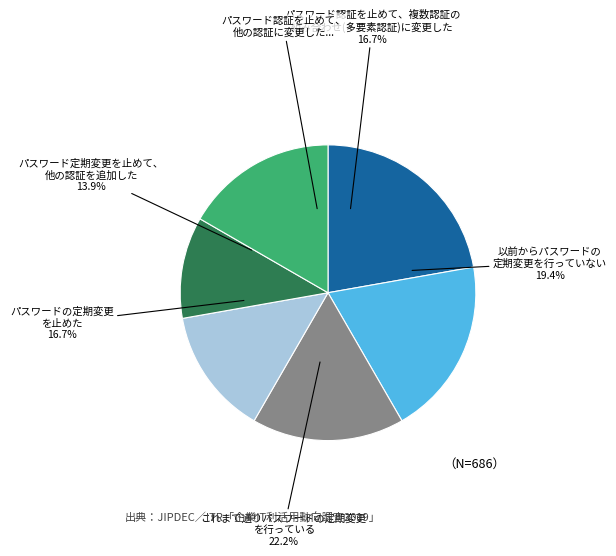

Approximately how many times larger is the value at n=5 compared to n=3?

1.7